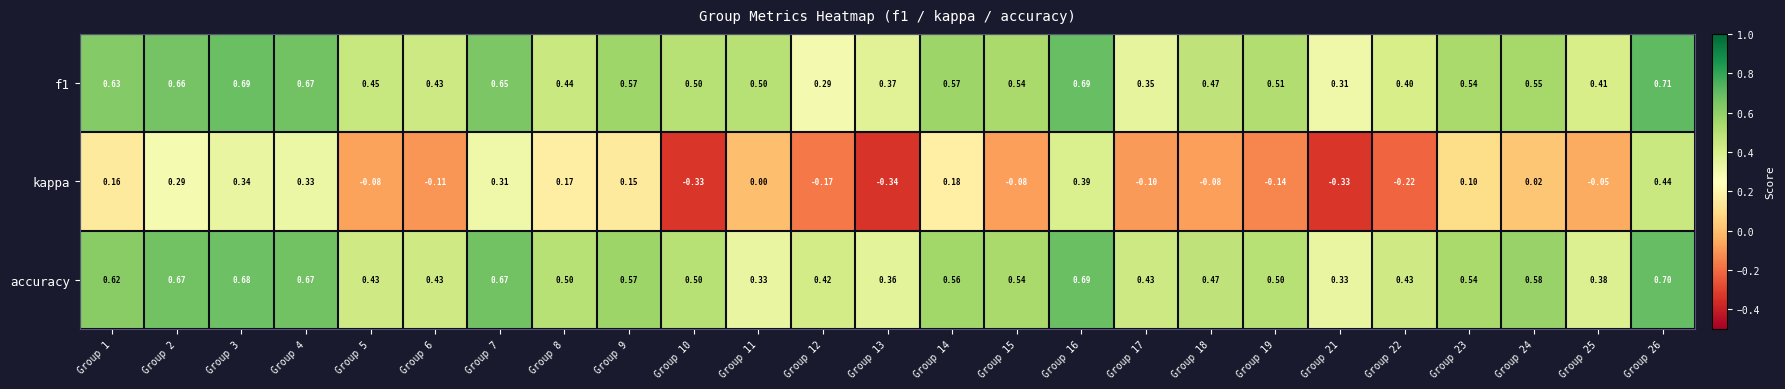

Which series has the largest total across all categories?

accuracy